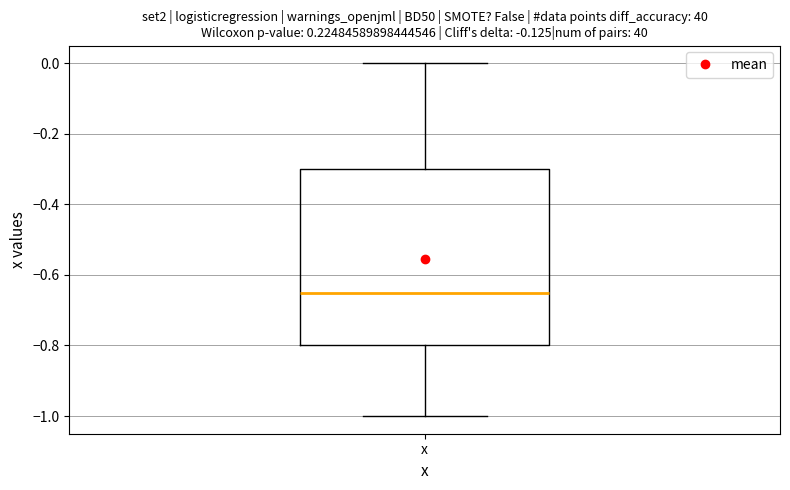

Where is the lower edge of the box for x on the y-axis? The values are not printed on the chart, so give them approximately, as read against the axis.

-0.80